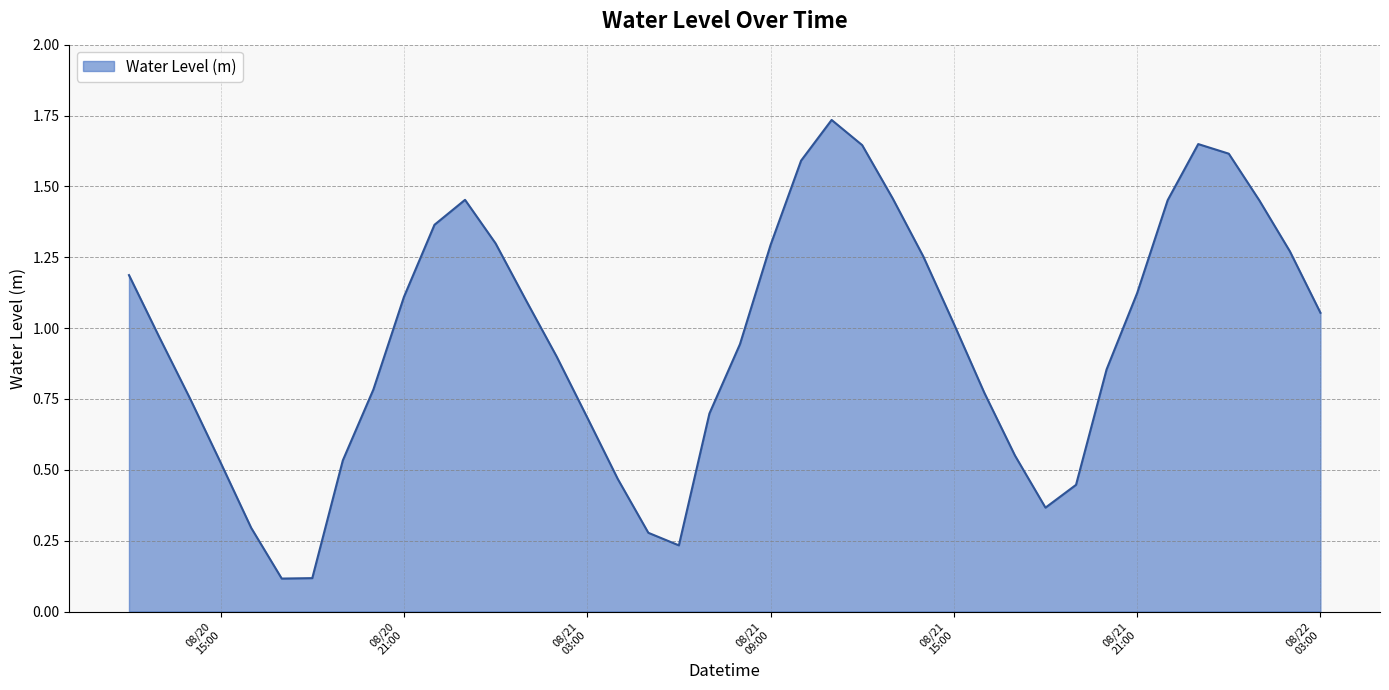

How many points are higher than both their immediate neighbors (excluding endpoints)?

3